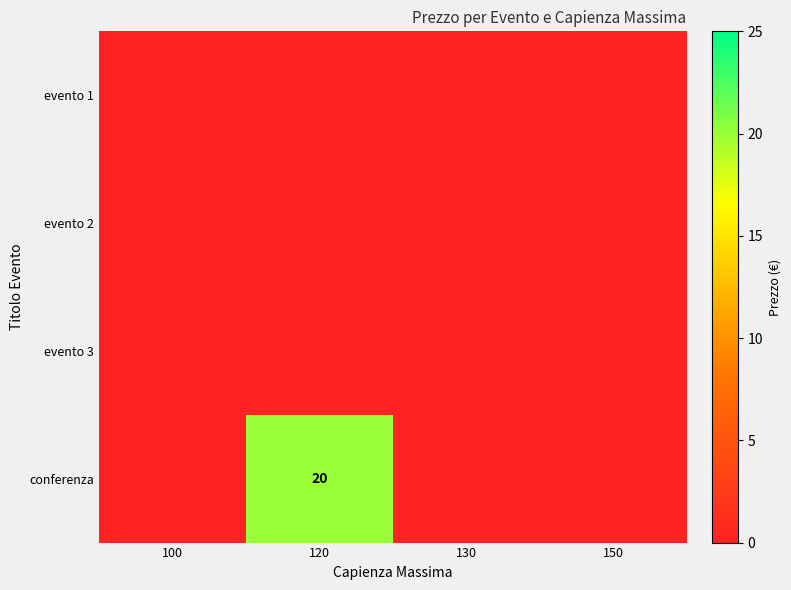

At how many categories does at least one series exceed 8?

1